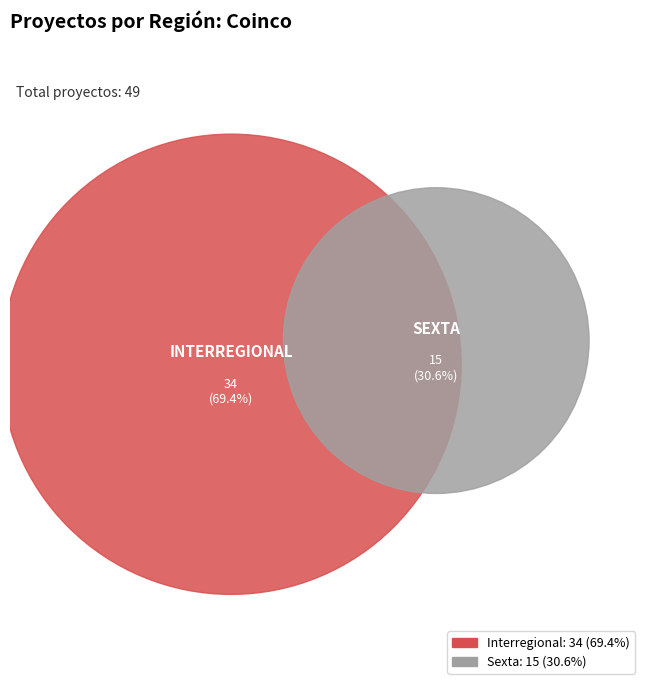

How many segments does this pie chart have?

2